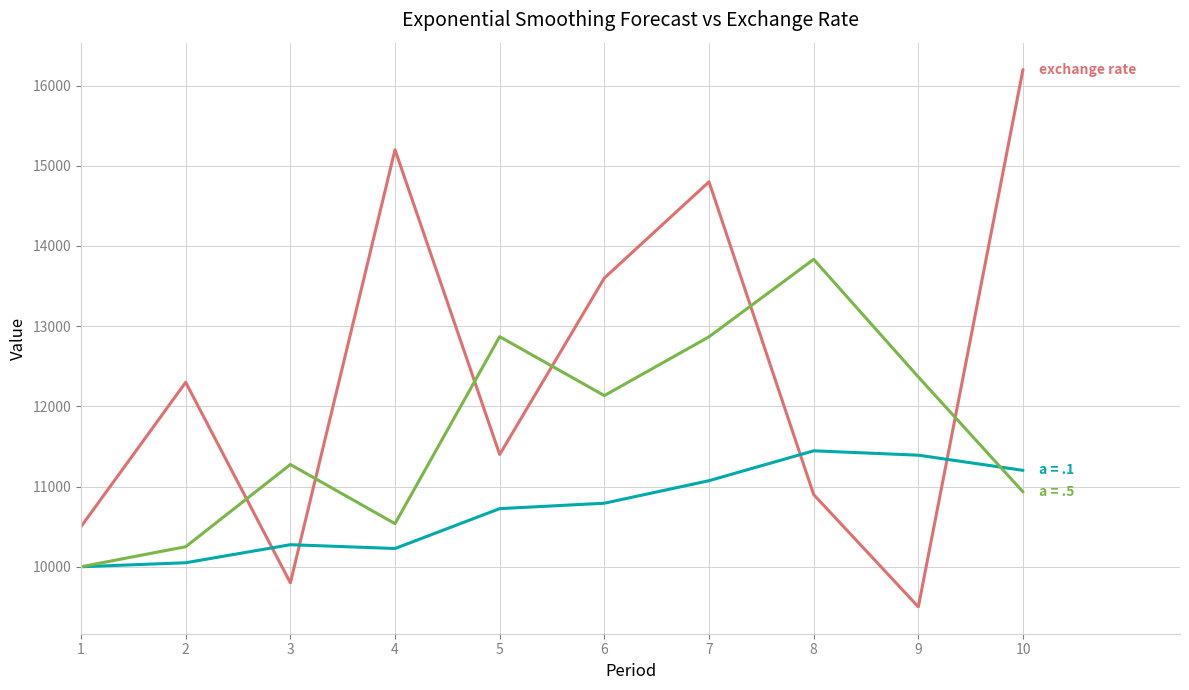

What is the smallest value displayed?

9500.0